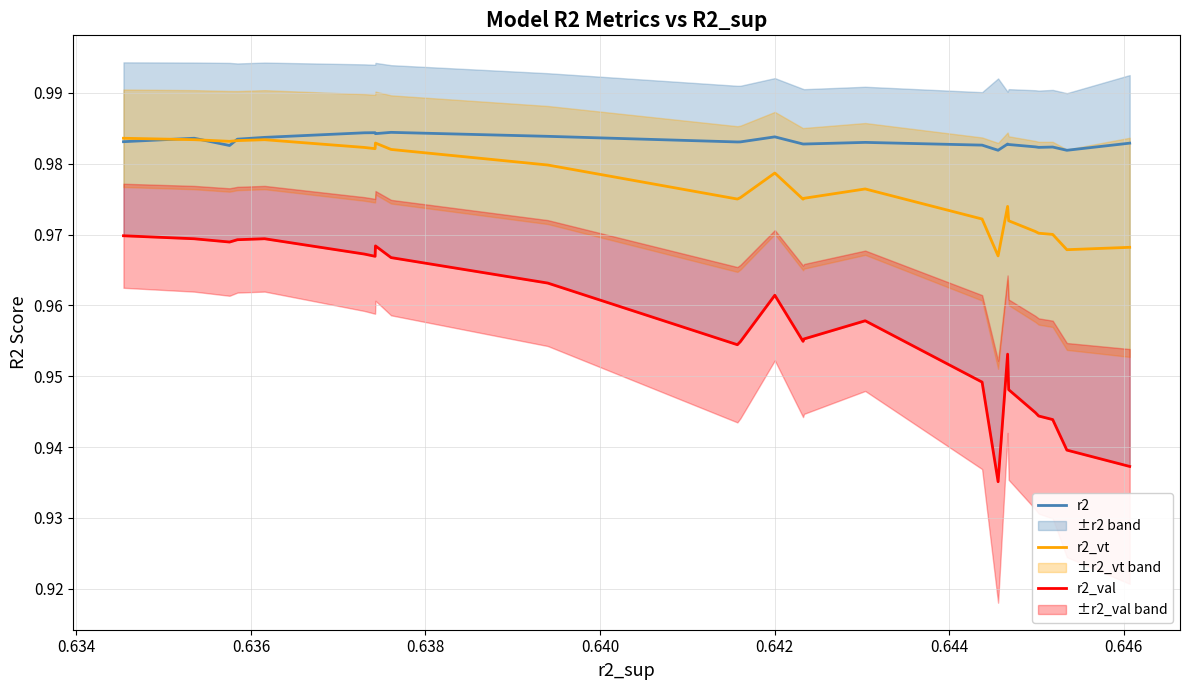

Is this an area chart (filled region under the line)?

No